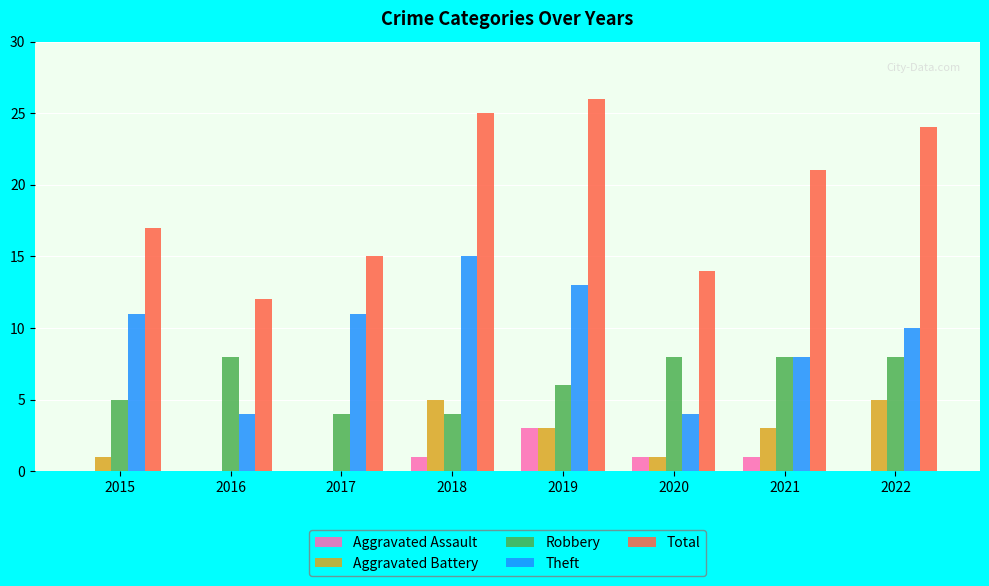

Is the value of Aggravated Battery at 2015 greater than the value of Theft at 2020?

No